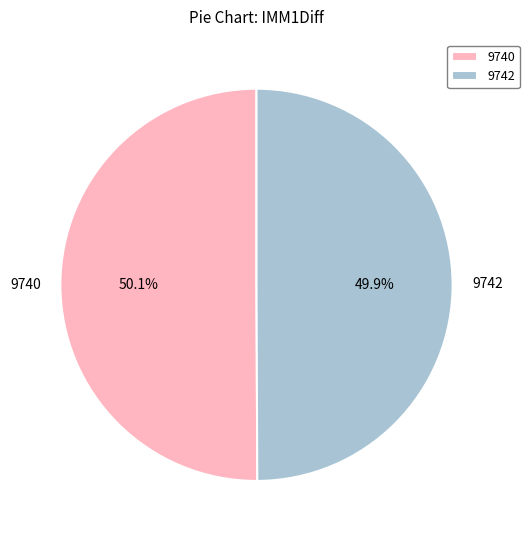

True or false: 9742 accounts for 50% of the total.

True